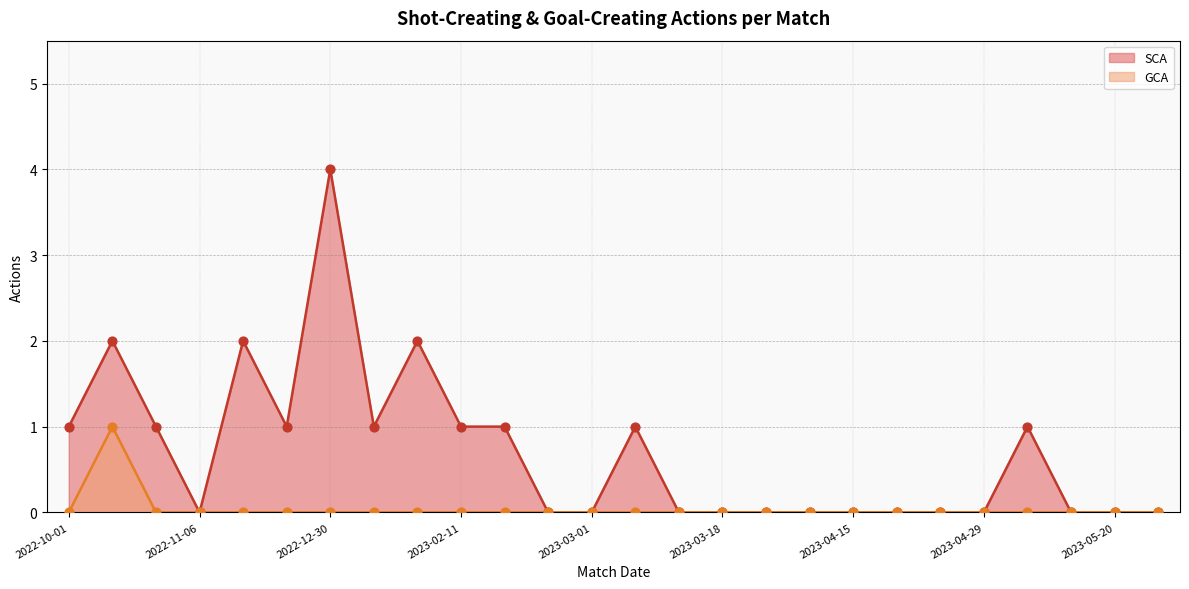

Which has a higher value, 2022-10-01 or 2022-10-30?

2022-10-01